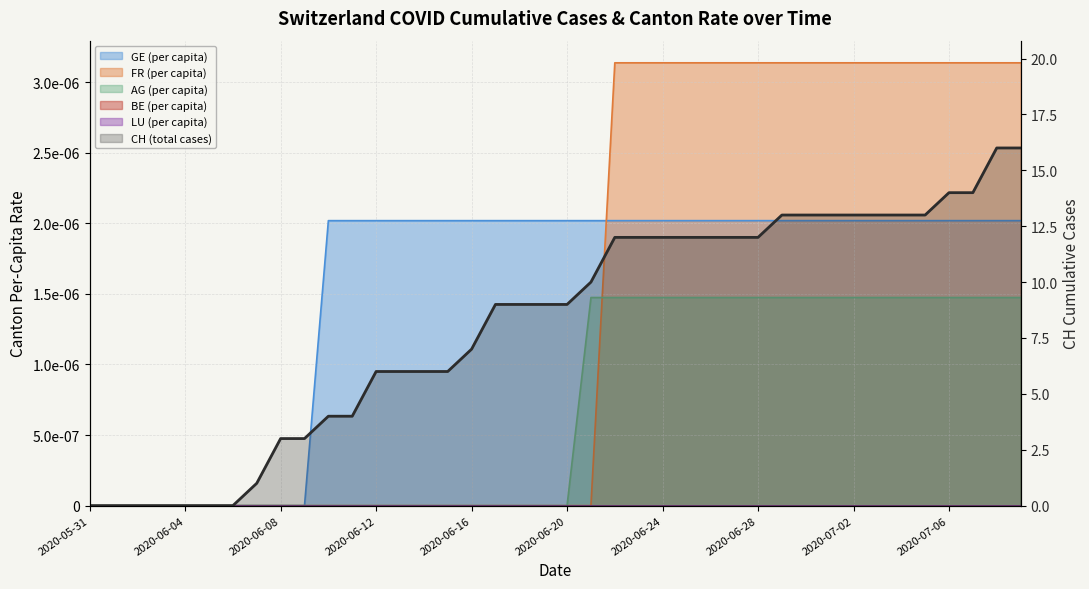

How many values are below 9?

17